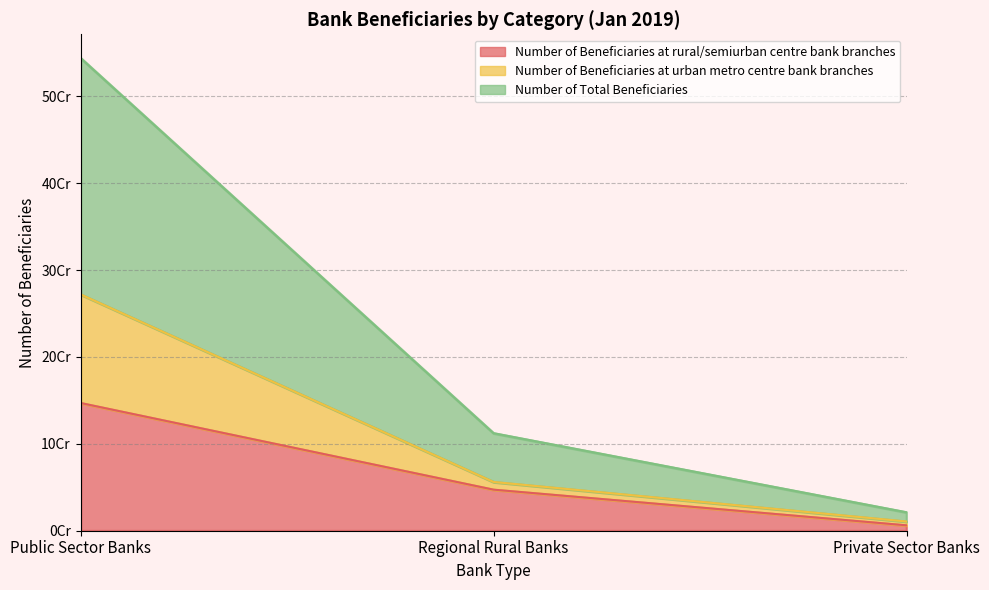

Reading right to left, transcribe all the data shown in this chart.

Number of Beneficiaries at rural/semiurban centre bank branches: Private Sector Banks=6215473	Regional Rural Banks=47285556	Public Sector Banks=147075884
Number of Beneficiaries at urban metro centre bank branches: Private Sector Banks=10619685	Regional Rural Banks=56158882	Public Sector Banks=272147908
Number of Total Beneficiaries: Private Sector Banks=21239370	Regional Rural Banks=112317764	Public Sector Banks=544295816